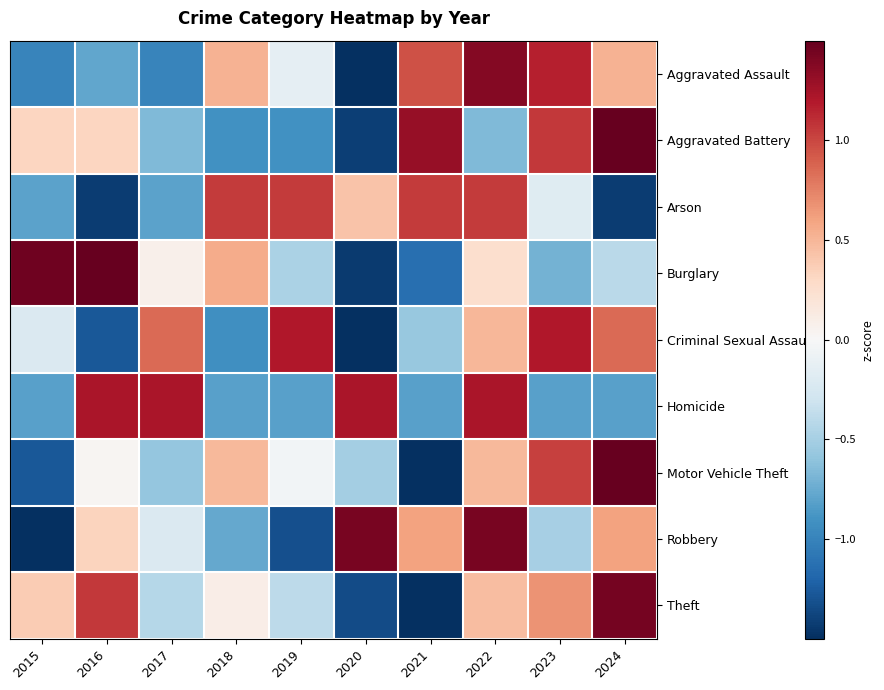

Which has a higher value, 2023 or 2015?

2023